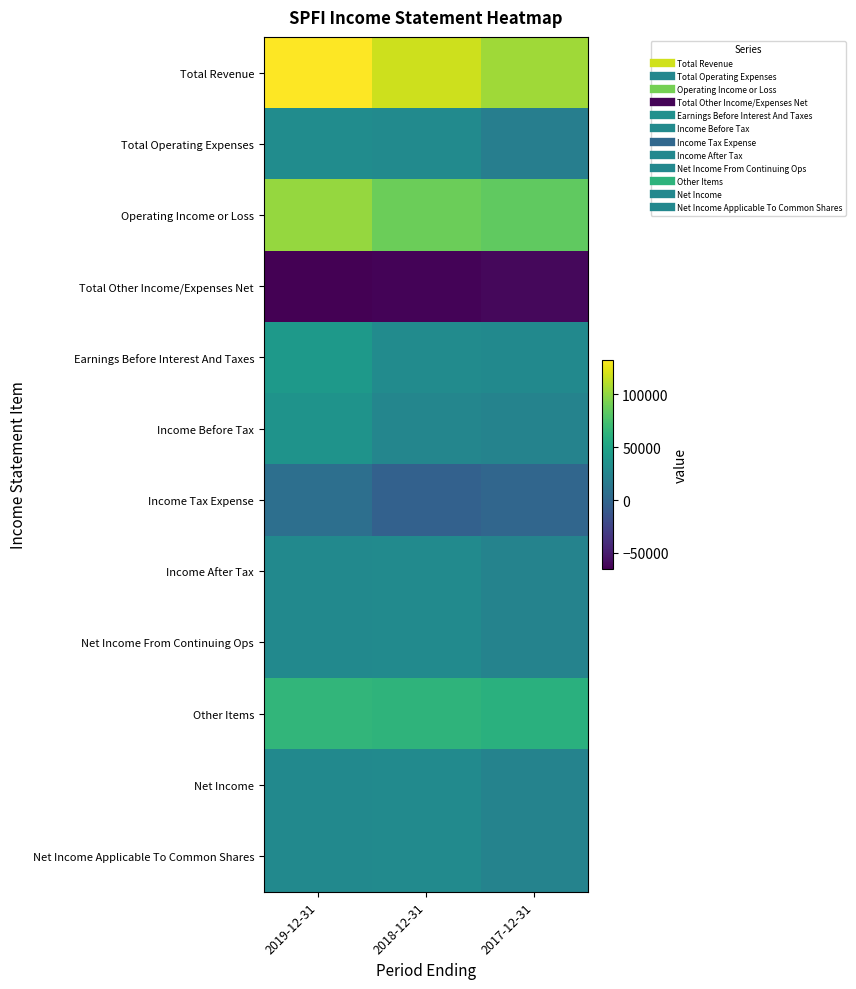

Between 2019-12-31 and 2018-12-31, which is larger?

2019-12-31